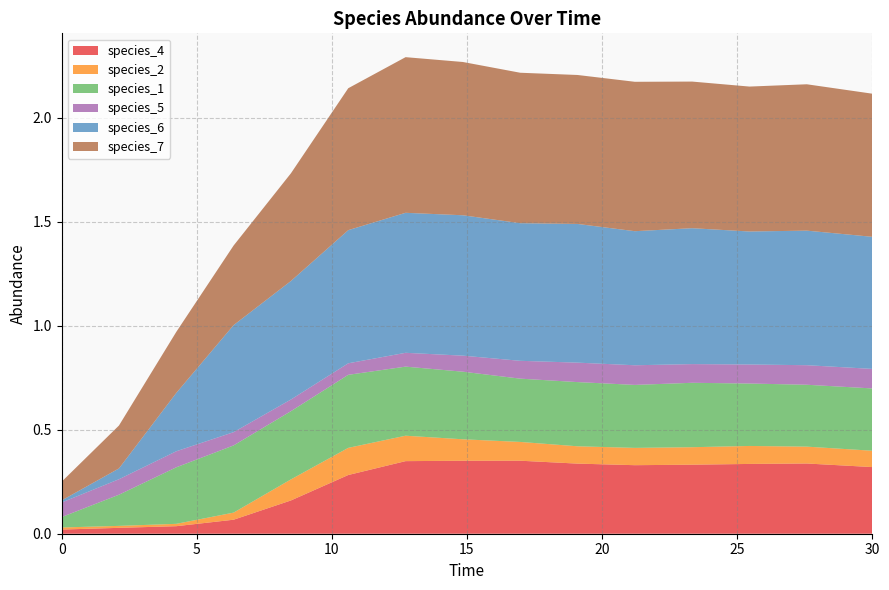

Reading left to right, extract all data points from this chart.

species_4: 0.0=0.0	2.121212121212121=0.0	4.242424242424242=0.0	6.363636363636364=0.1	8.484848484848484=0.2	10.606060606060606=0.3	12.727272727272728=0.3	14.84848484848485=0.4	16.96969696969697=0.4	19.09090909090909=0.3	21.21212121212121=0.3	23.333333333333336=0.3	25.454545454545457=0.3	27.575757575757574=0.3	30.0=0.3
species_2: 0.0=0.0	2.121212121212121=0.0	4.242424242424242=0.0	6.363636363636364=0.0	8.484848484848484=0.1	10.606060606060606=0.1	12.727272727272728=0.1	14.84848484848485=0.1	16.96969696969697=0.1	19.09090909090909=0.1	21.21212121212121=0.1	23.333333333333336=0.1	25.454545454545457=0.1	27.575757575757574=0.1	30.0=0.1
species_1: 0.0=0.1	2.121212121212121=0.1	4.242424242424242=0.3	6.363636363636364=0.3	8.484848484848484=0.3	10.606060606060606=0.4	12.727272727272728=0.3	14.84848484848485=0.3	16.96969696969697=0.3	19.09090909090909=0.3	21.21212121212121=0.3	23.333333333333336=0.3	25.454545454545457=0.3	27.575757575757574=0.3	30.0=0.3
species_5: 0.0=0.1	2.121212121212121=0.1	4.242424242424242=0.1	6.363636363636364=0.1	8.484848484848484=0.1	10.606060606060606=0.1	12.727272727272728=0.1	14.84848484848485=0.1	16.96969696969697=0.1	19.09090909090909=0.1	21.21212121212121=0.1	23.333333333333336=0.1	25.454545454545457=0.1	27.575757575757574=0.1	30.0=0.1
species_6: 0.0=0.0	2.121212121212121=0.1	4.242424242424242=0.3	6.363636363636364=0.5	8.484848484848484=0.6	10.606060606060606=0.6	12.727272727272728=0.7	14.84848484848485=0.7	16.96969696969697=0.7	19.09090909090909=0.7	21.21212121212121=0.6	23.333333333333336=0.7	25.454545454545457=0.6	27.575757575757574=0.6	30.0=0.6
species_7: 0.0=0.1	2.121212121212121=0.2	4.242424242424242=0.3	6.363636363636364=0.4	8.484848484848484=0.5	10.606060606060606=0.7	12.727272727272728=0.7	14.84848484848485=0.7	16.96969696969697=0.7	19.09090909090909=0.7	21.21212121212121=0.7	23.333333333333336=0.7	25.454545454545457=0.7	27.575757575757574=0.7	30.0=0.7